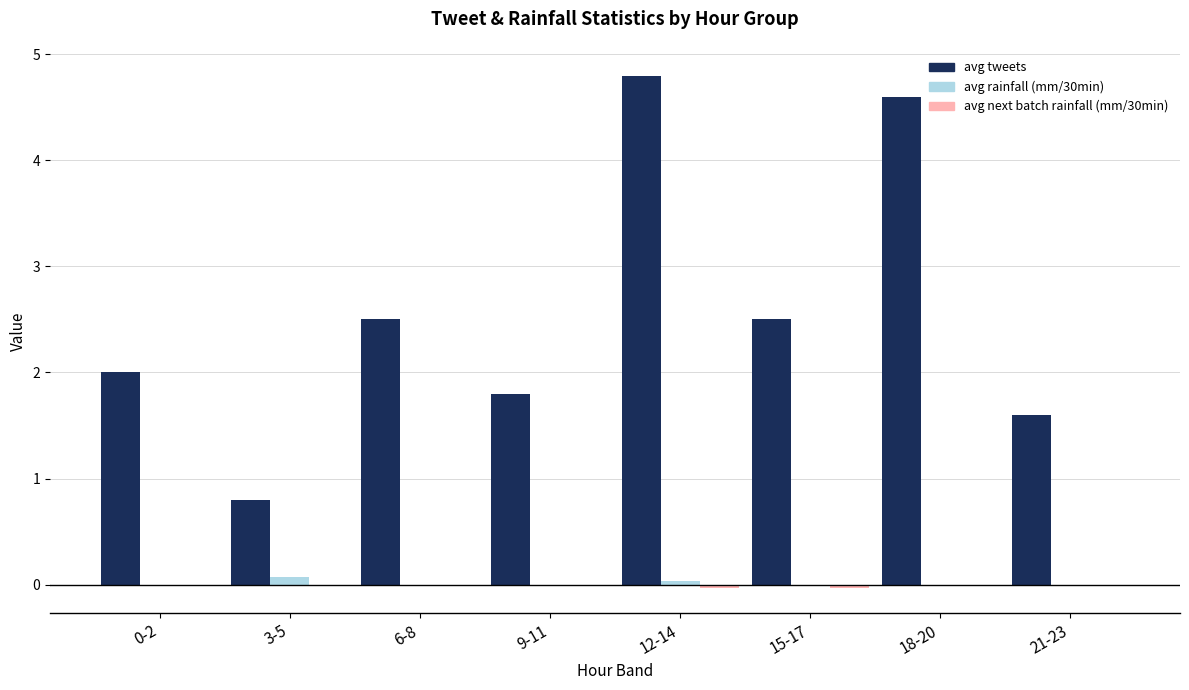

What is the total value across all series at 0-2?

2.0